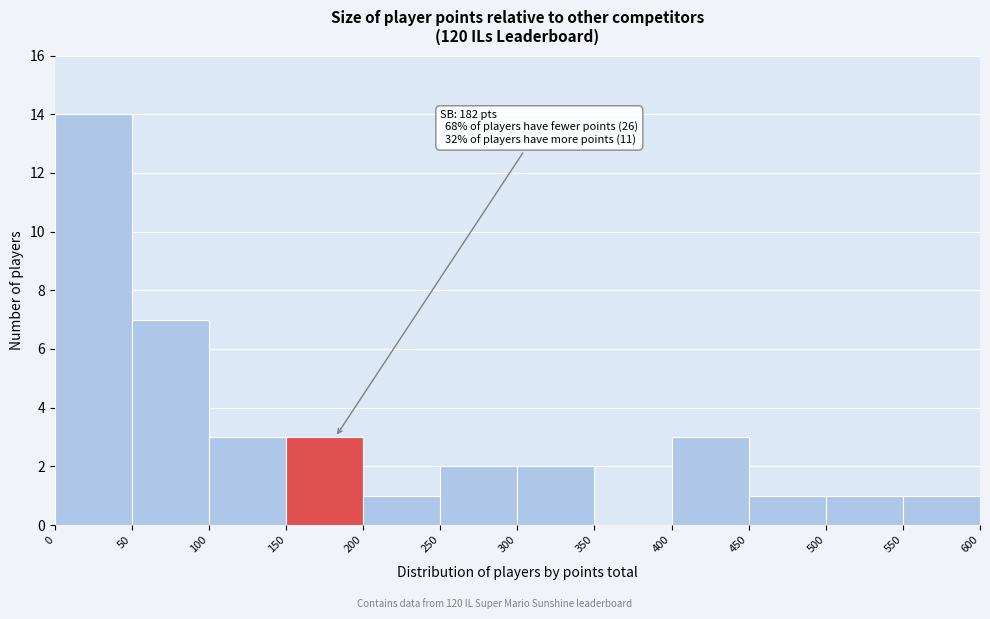

Which range on the x-axis has the tallest bar?

0 to 50